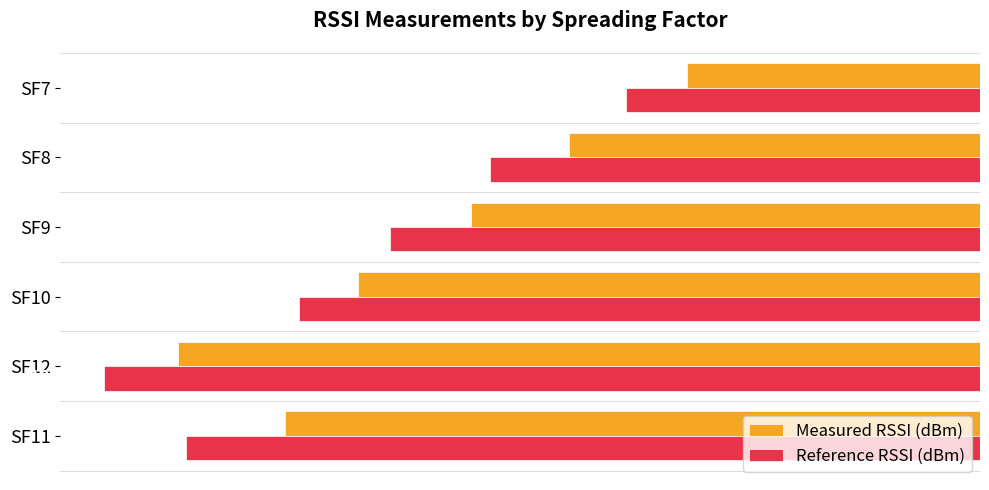

List the series in order of their peak value, lowest first.

Reference RSSI (dBm), Measured RSSI (dBm)